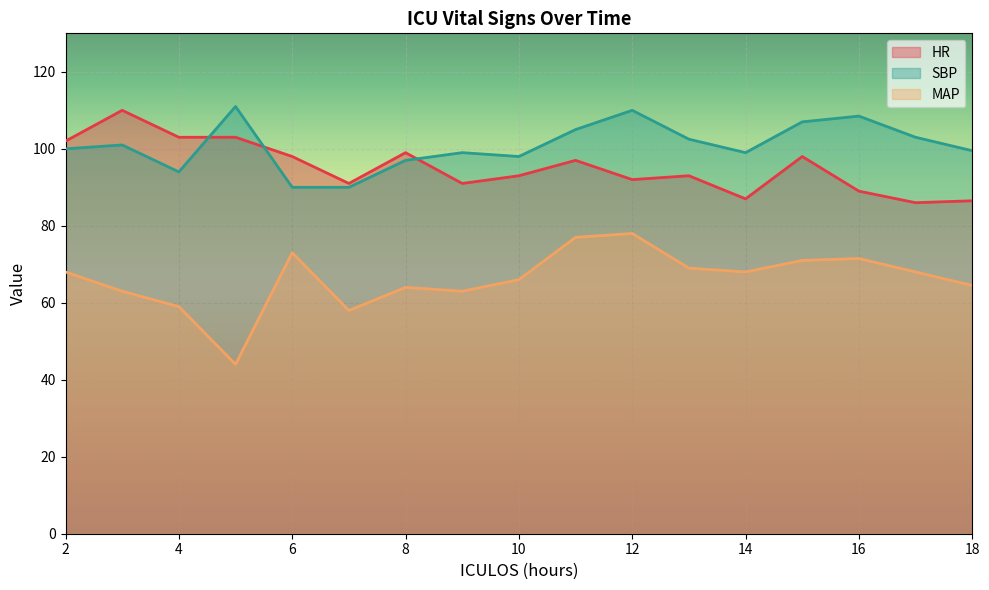

Which has a higher value, 8 or 16?

8